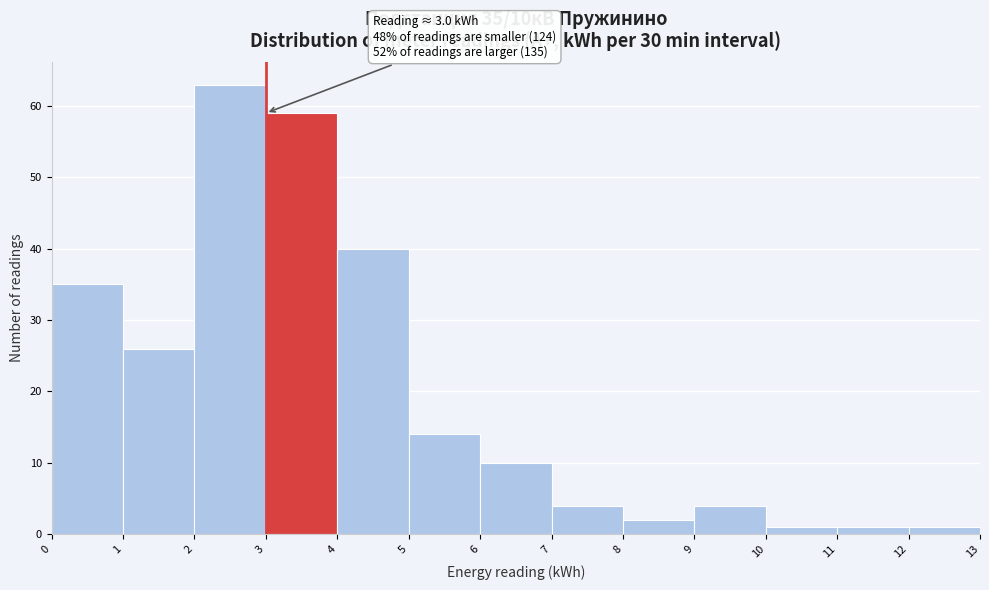

Which range on the x-axis has the tallest bar?

2 to 3